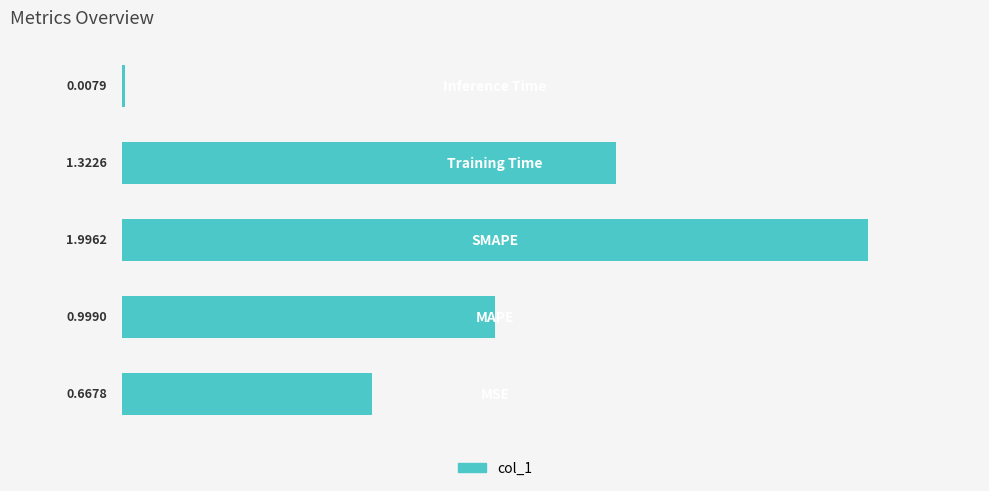

What is the difference between the maximum and minimum values?

2.0